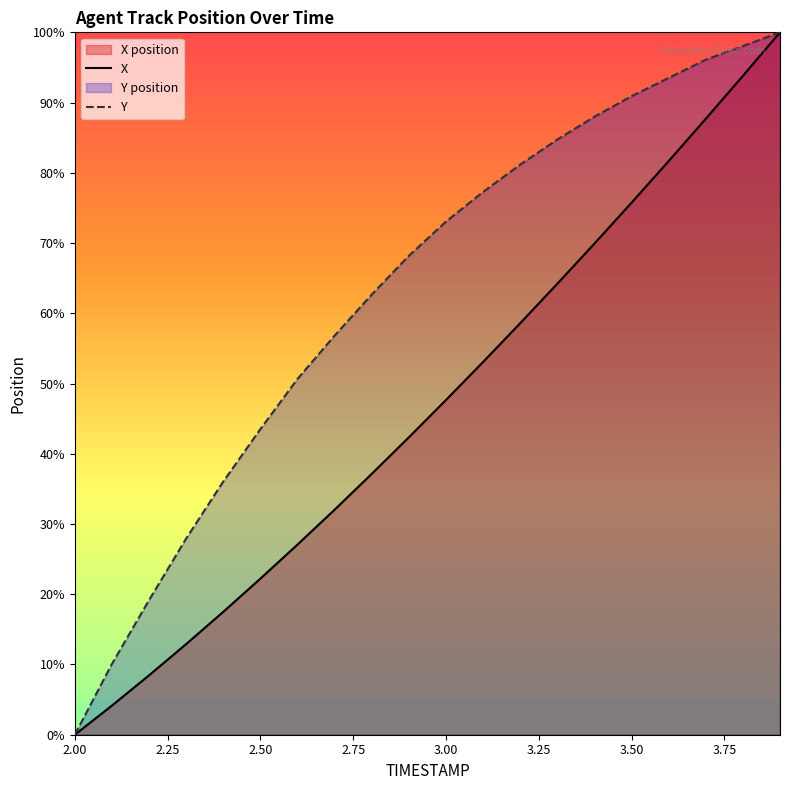

How many values in the Y series exceed 73?

10